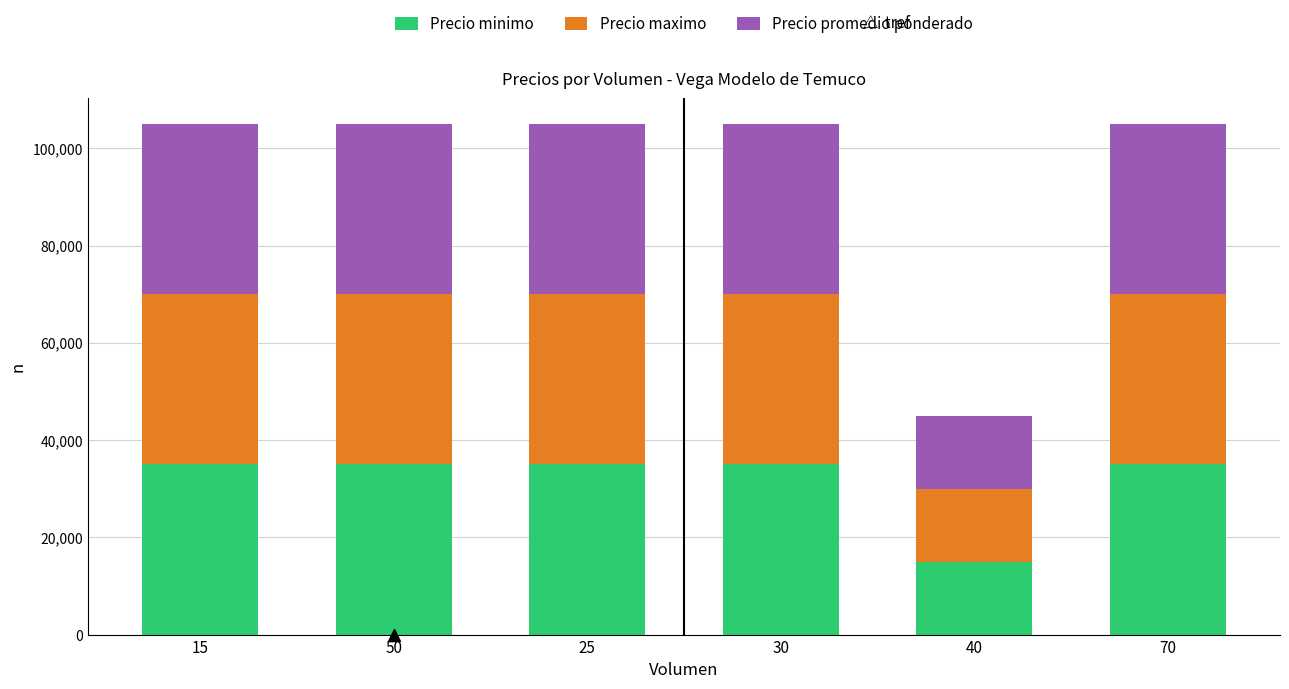

What is the highest value of the Precio minimo series?

35000